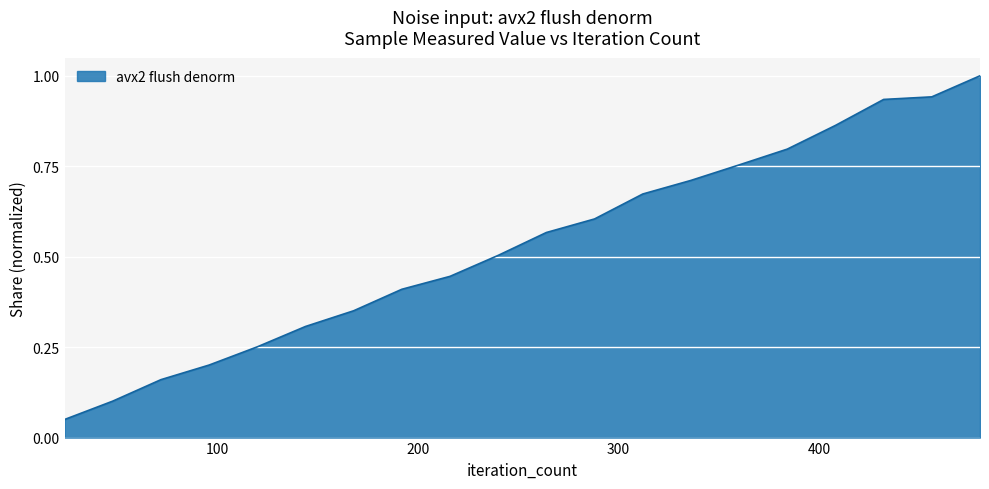

Does the chart have visible grid lines?

Yes